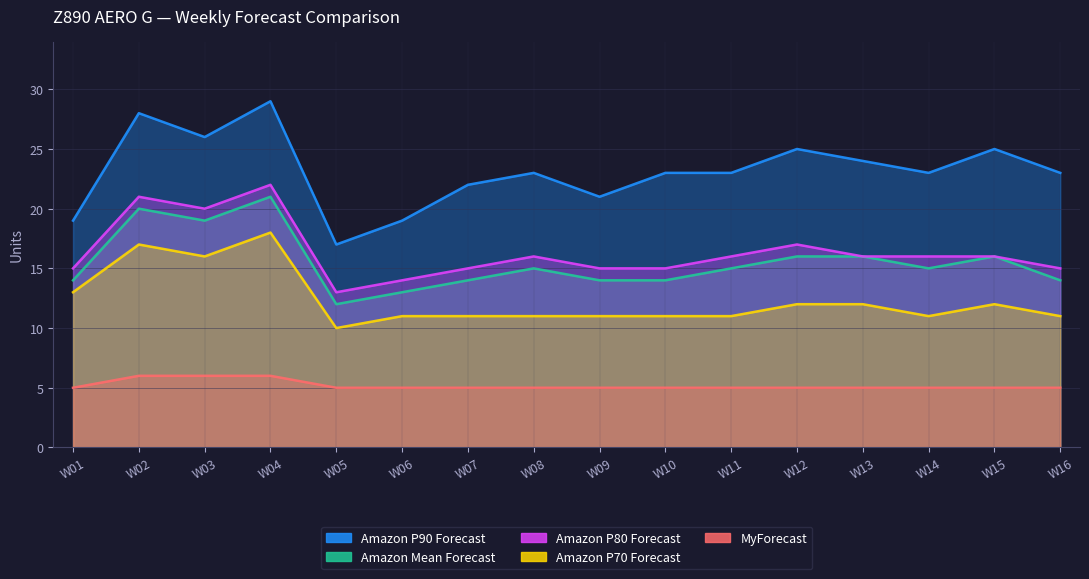

What is the sum of the Amazon Mean Forecast values at W01 and W14?

29